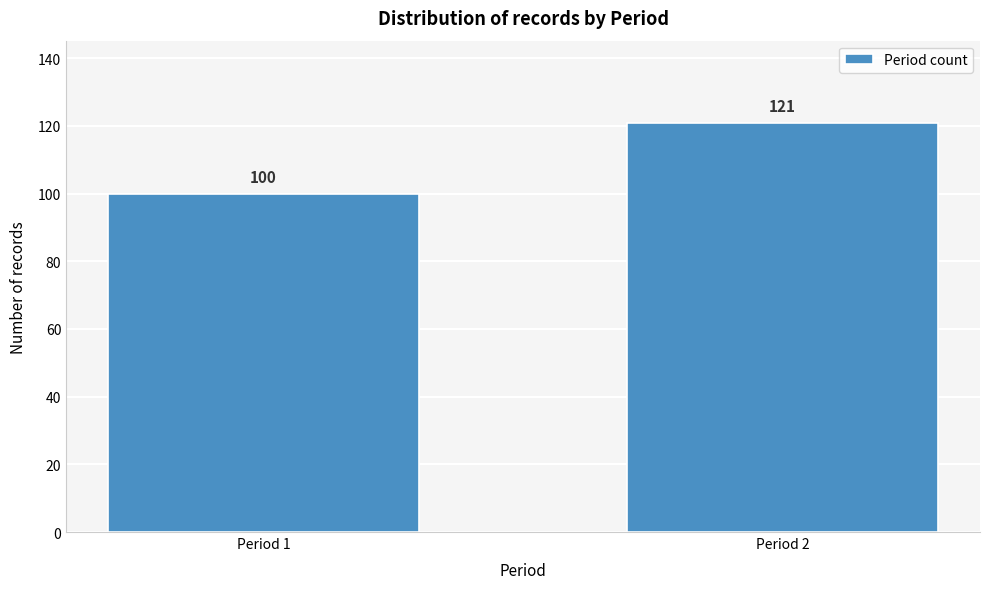

Reading left to right, extract all data points from this chart.

100	121